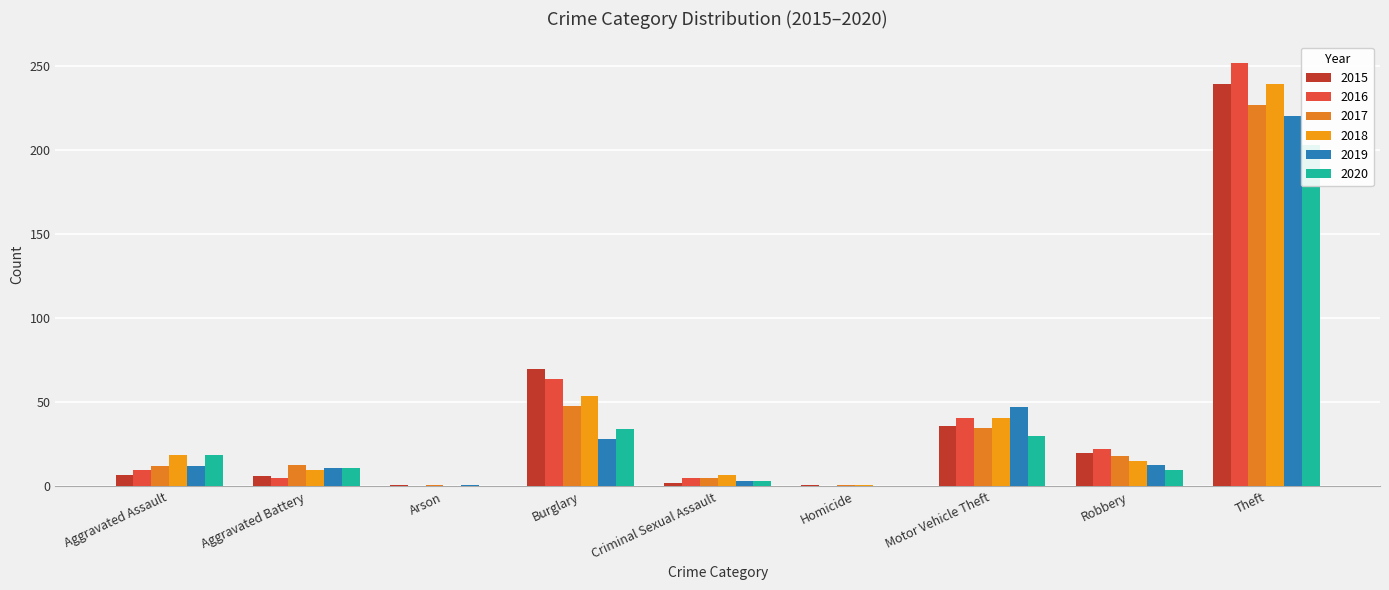

Which series has the largest total across all categories?

2016